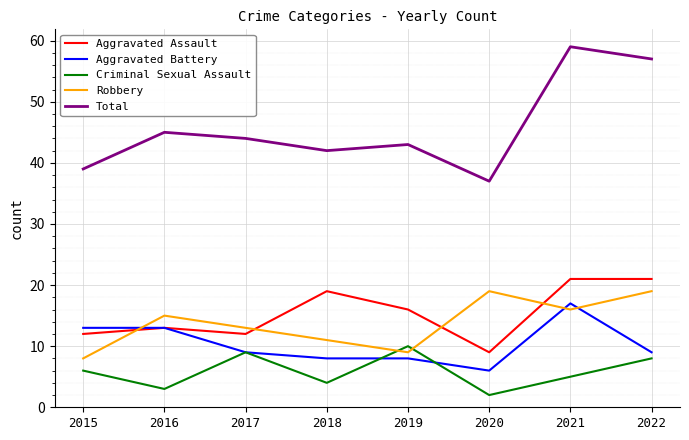

How many interior local valleys does the Criminal Sexual Assault series have?

3